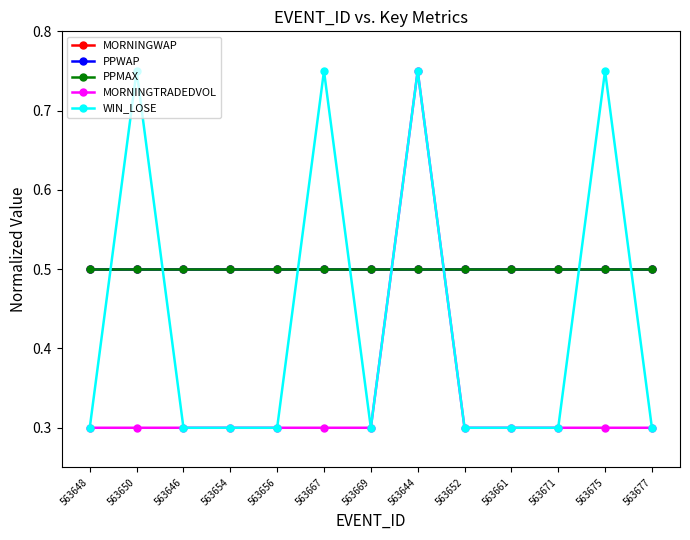

Is this an area chart (filled region under the line)?

No